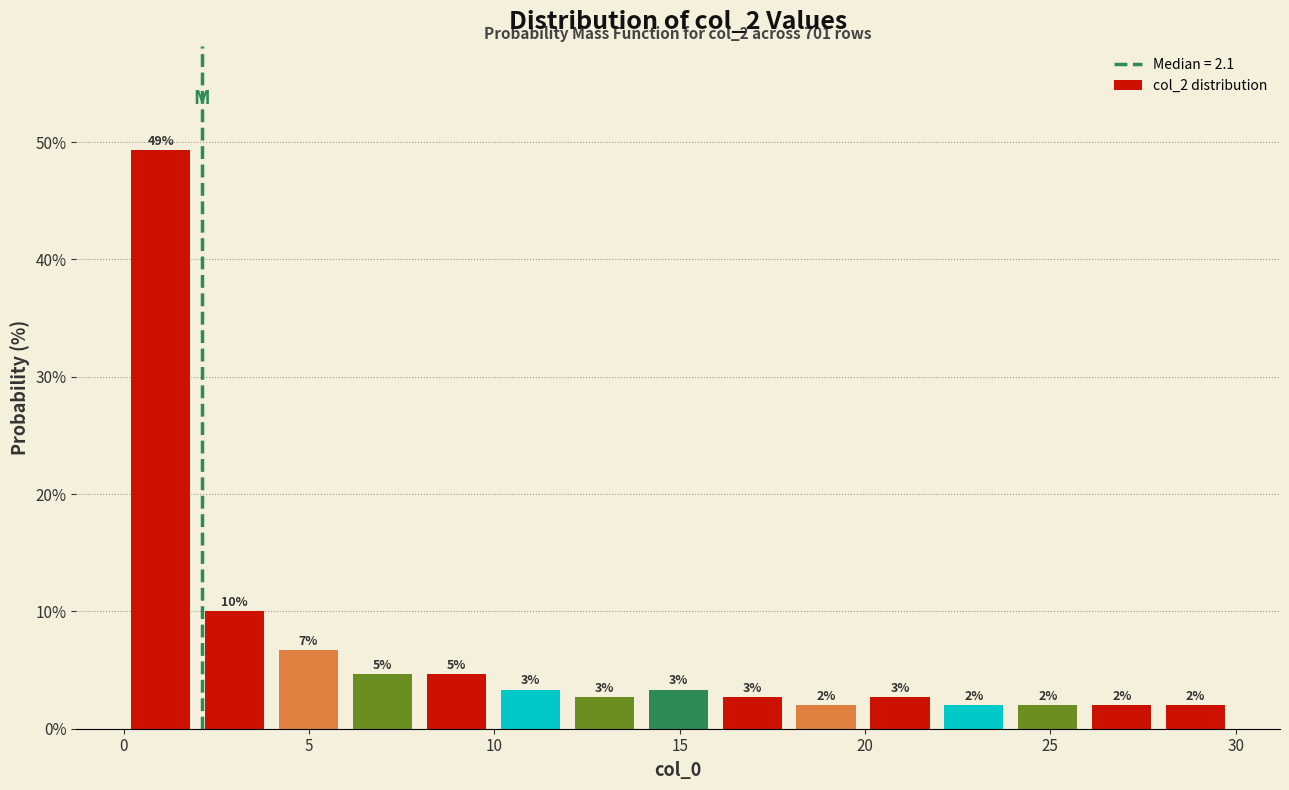

Read against the x-axis, roughly where is the centre of the tallest bar?

1.0